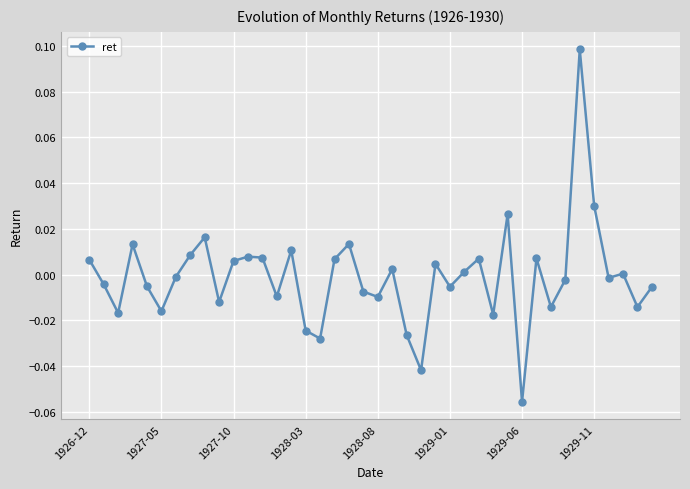

True or false: the data has more than 1 interior local peaks.

True